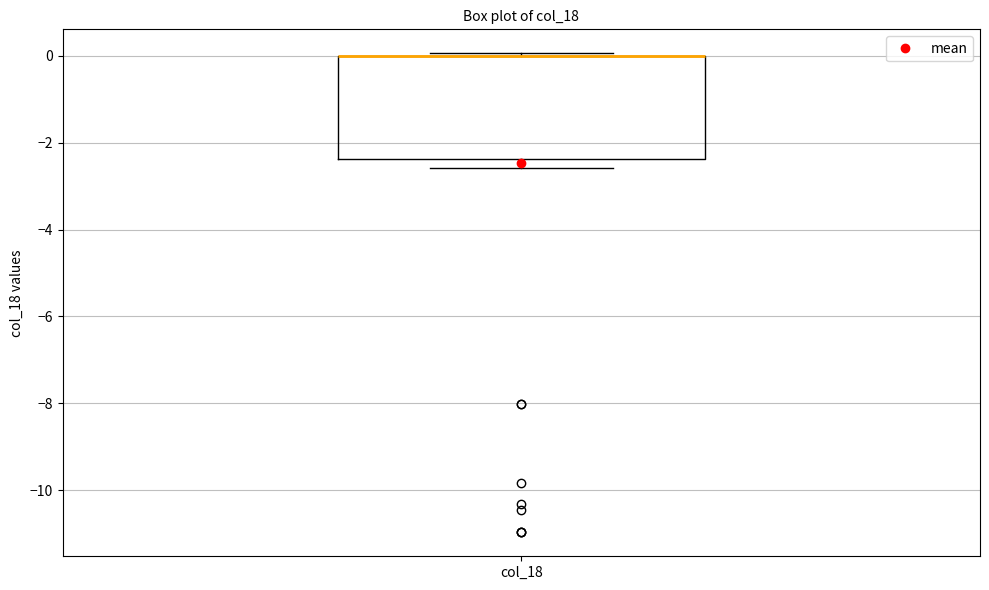

Read this box plot against the y-axis: the position of the median line, the range covered by the box, and the ends of both whiskers. The values are not printed on the chart, so give them approximately, as read against the axis.

median 0.0 (drawn on the box's upper edge), box -2.4 to 0.0, whiskers -2.6 to 0.0 (just above the box's upper edge)